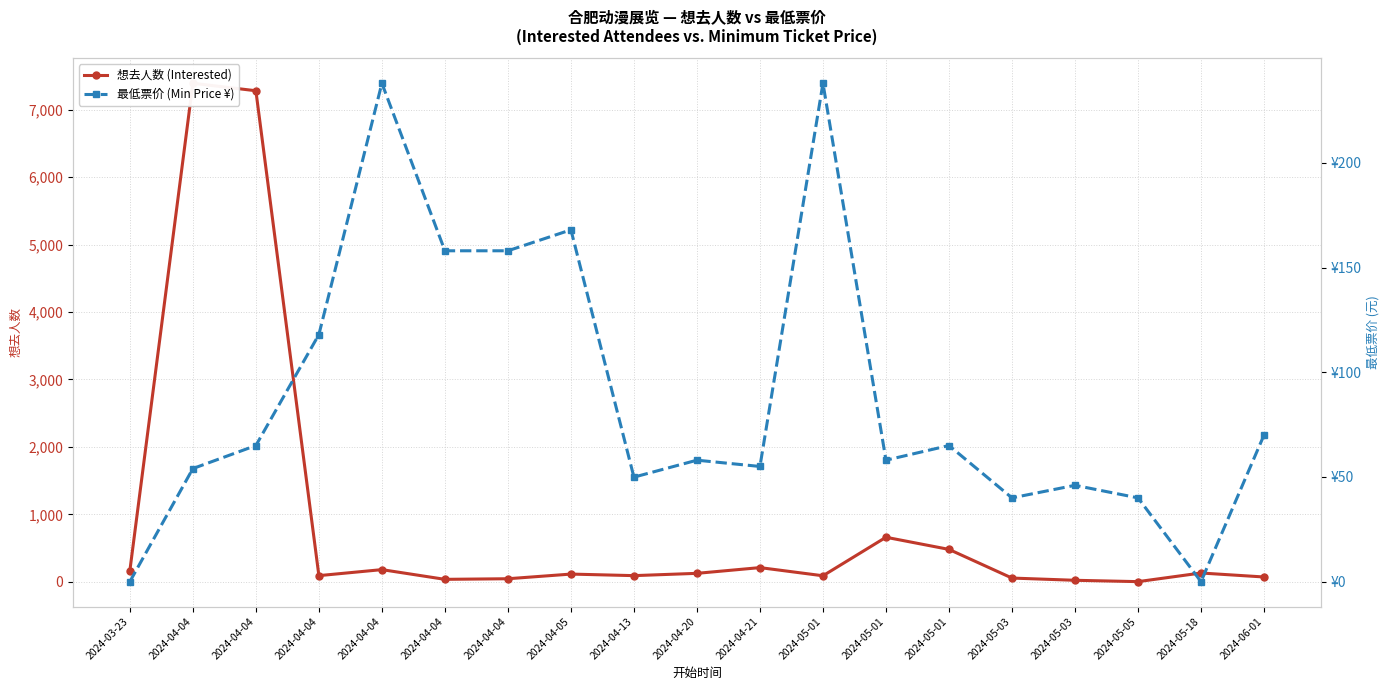

At how many categories does at least one series exceed 6287?

2